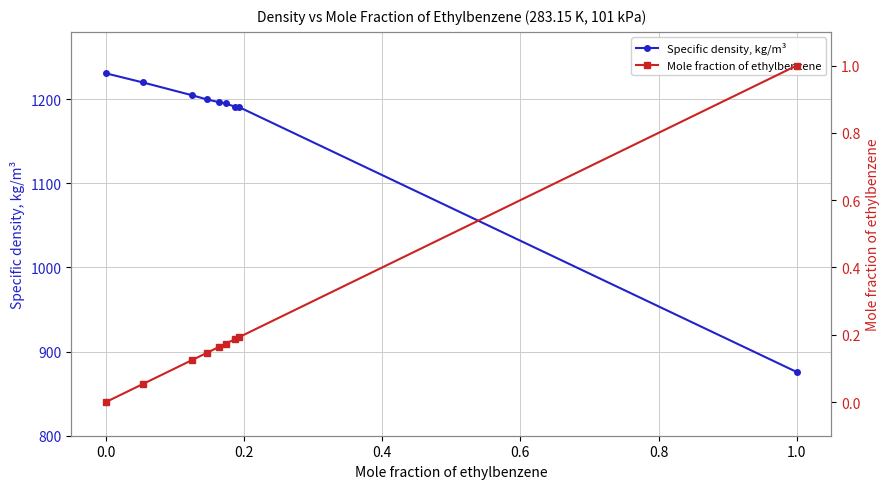

Does the chart have visible grid lines?

Yes